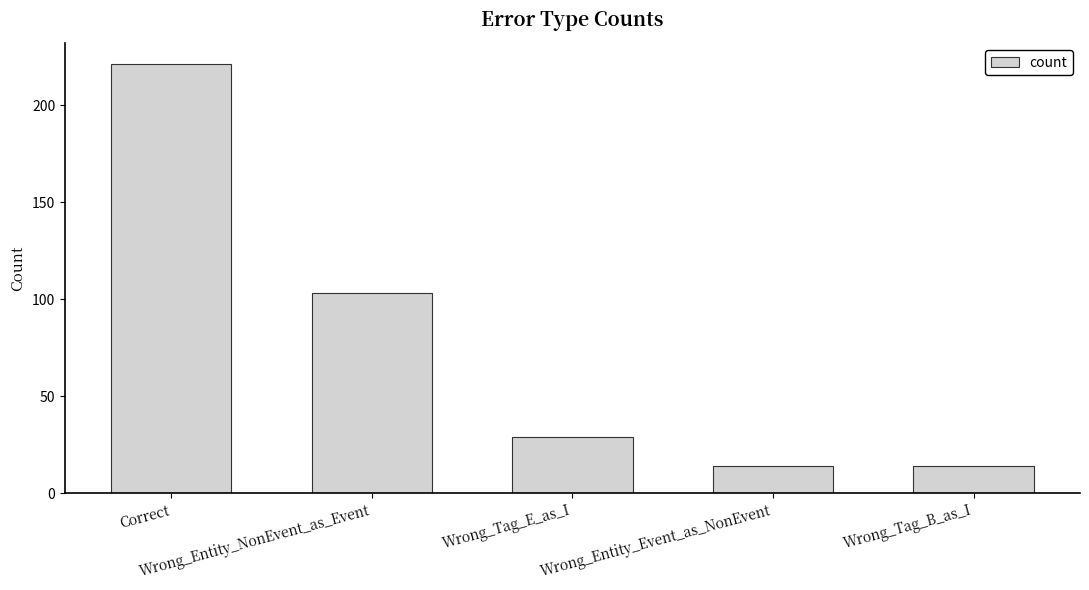

What is the average value?

76